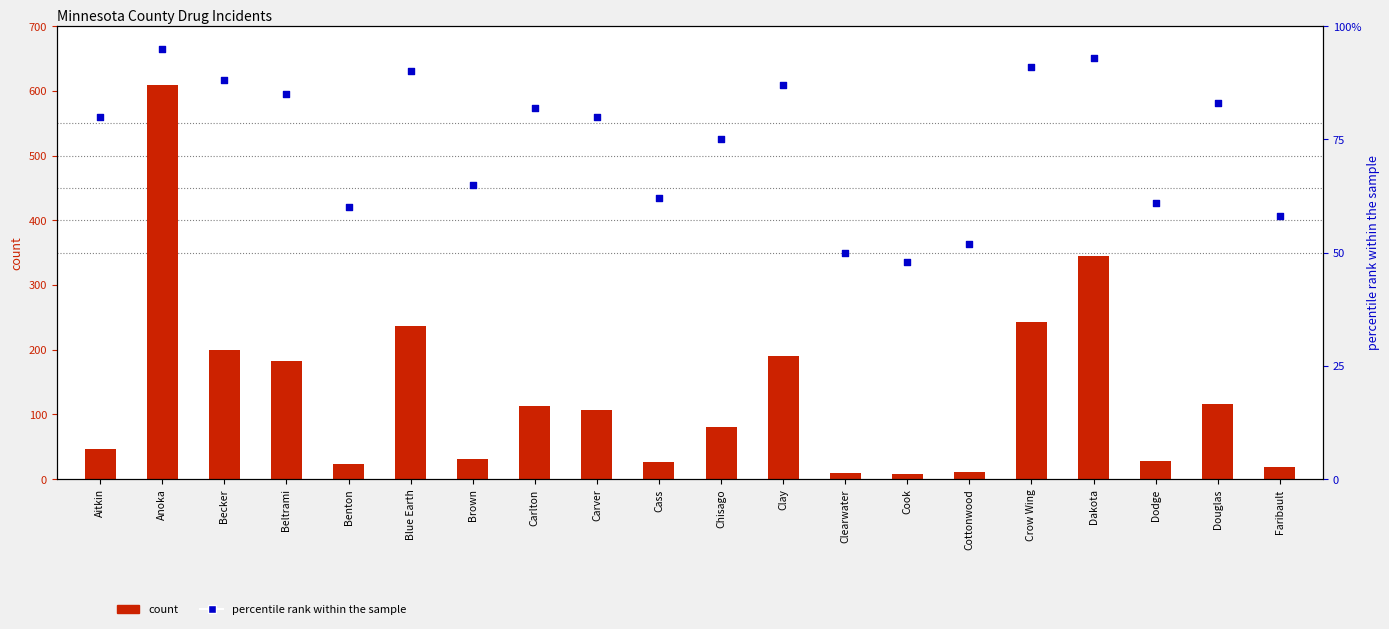

What is the total value across all series at Faribault?

77